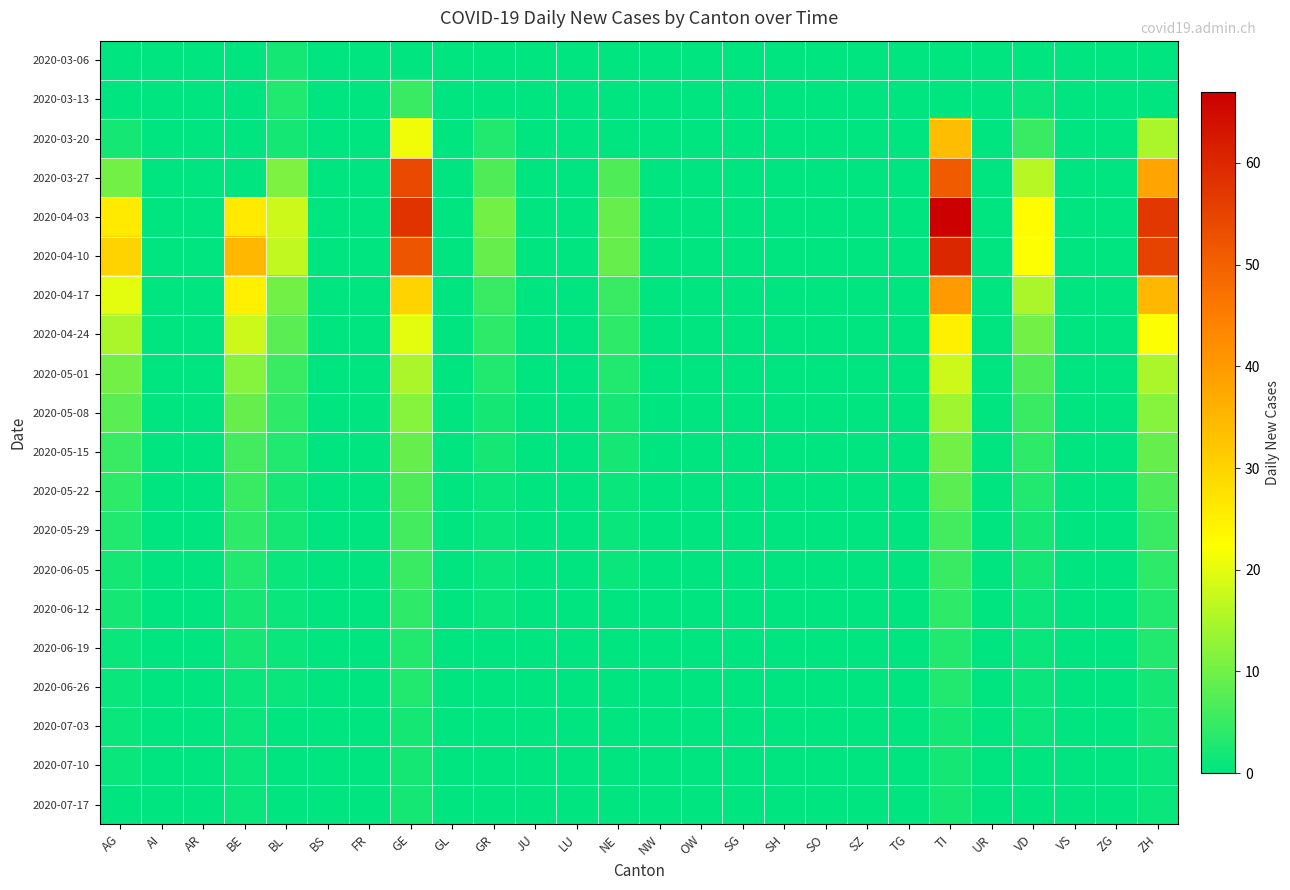

What is the maximum value shown in the chart?

67